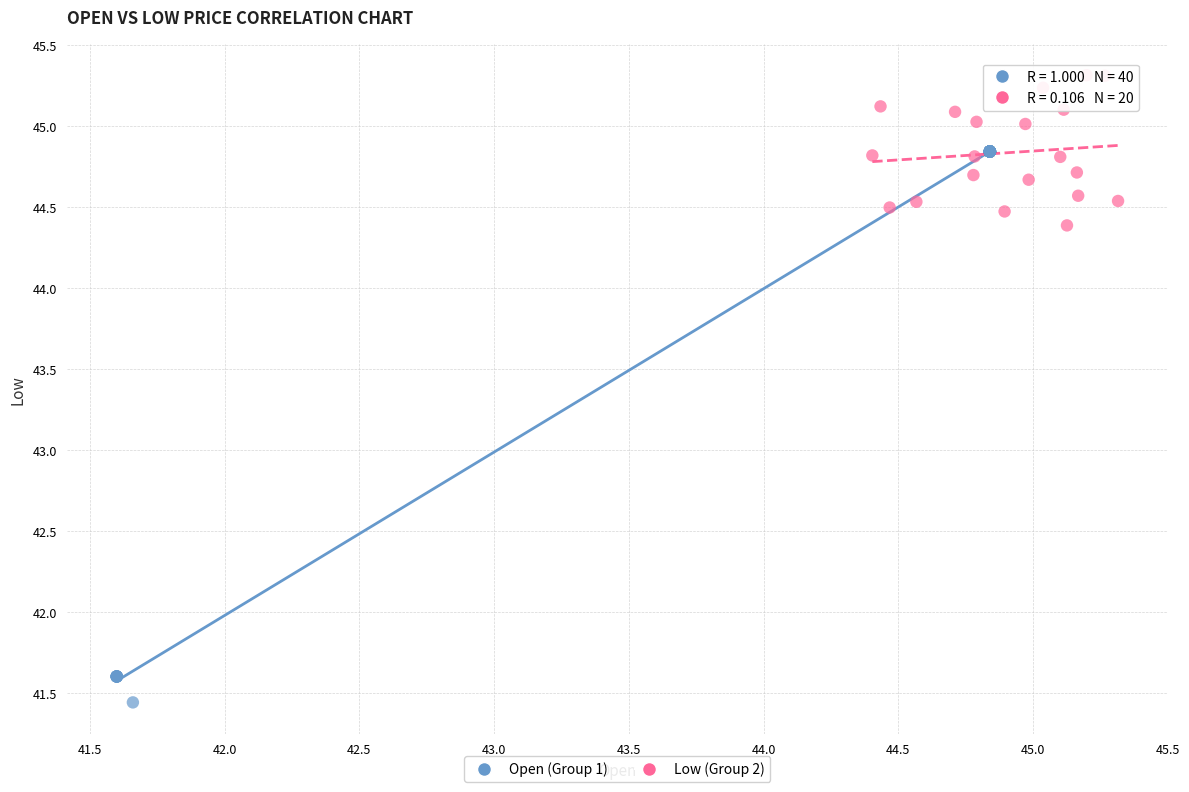

Which series has the widest spread of Y values?

Open (Group 1)